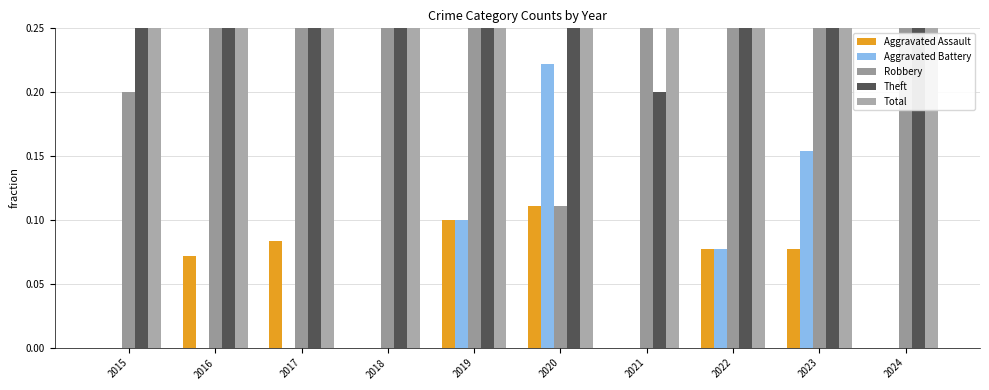

True or false: Aggravated Assault has a value of 0.0 at 2021.

True